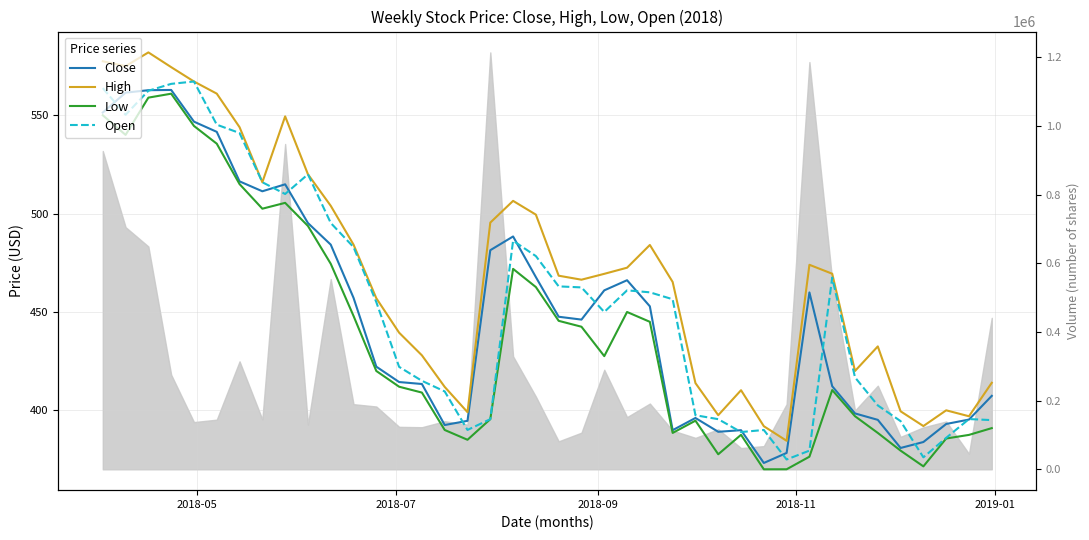

What is the average value of the Low series?

439.1